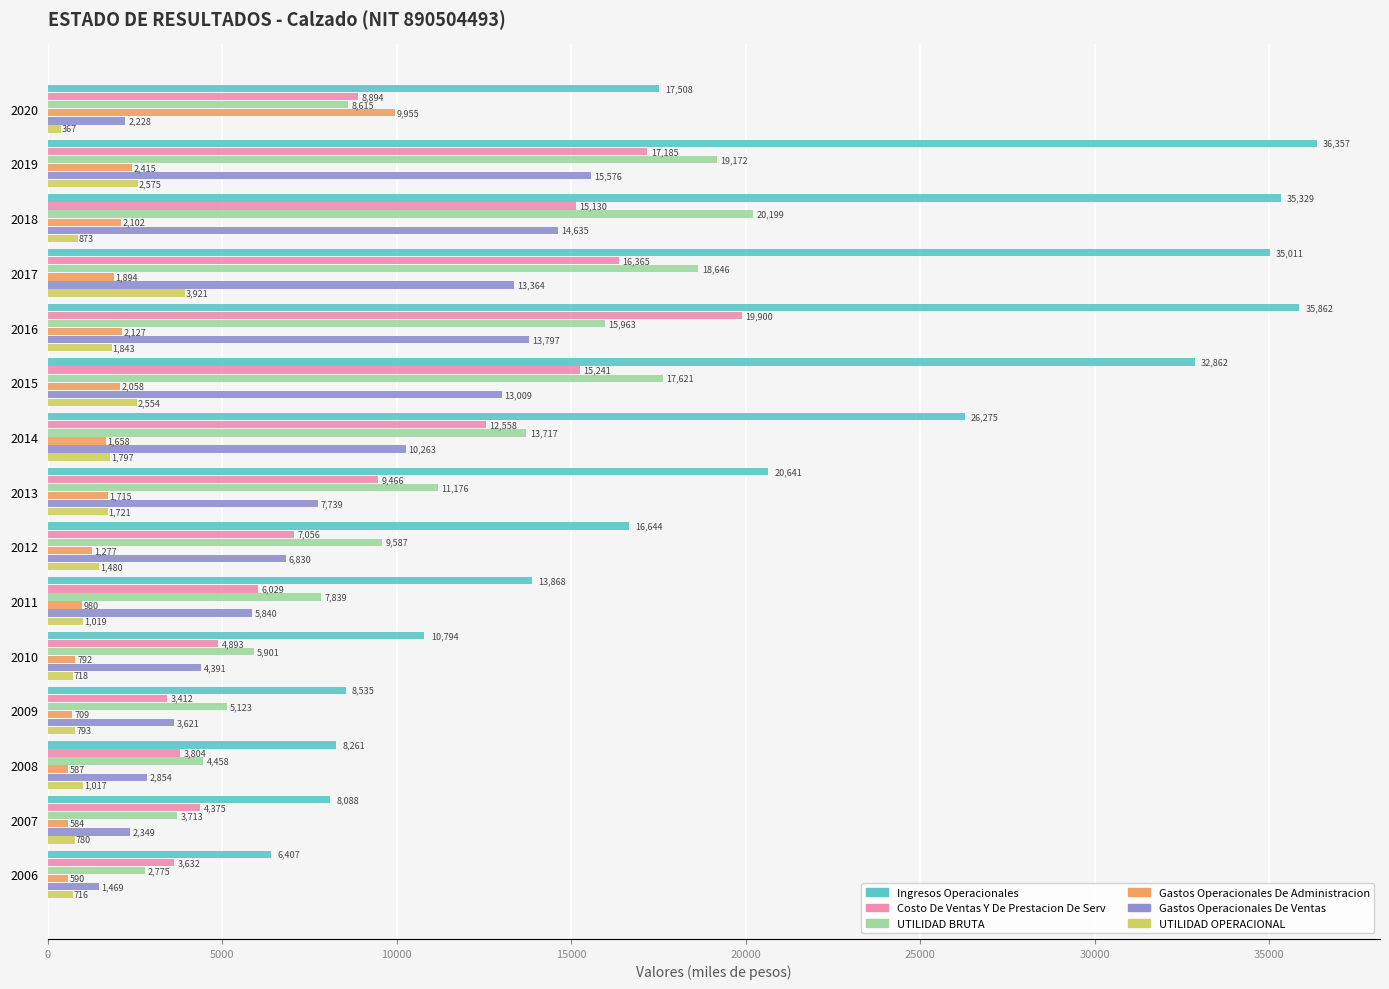

Which category has the lowest value in the Gastos Operacionales De Administracion series?

2007